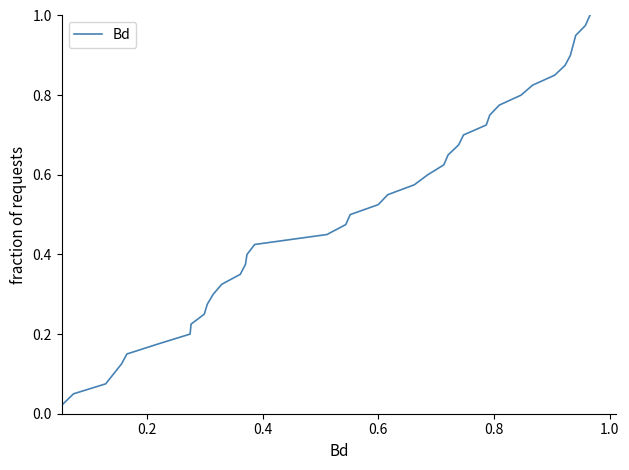

Count the number of categories in the chart.

40